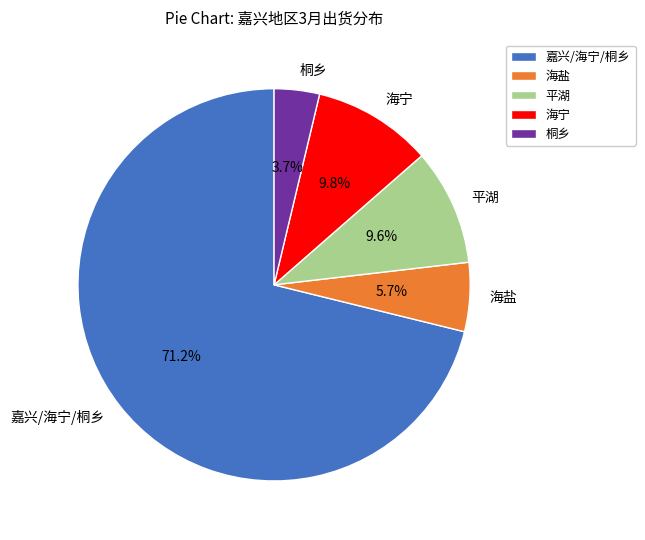

Which category has the biggest portion of the pie?

嘉兴/海宁/桐乡